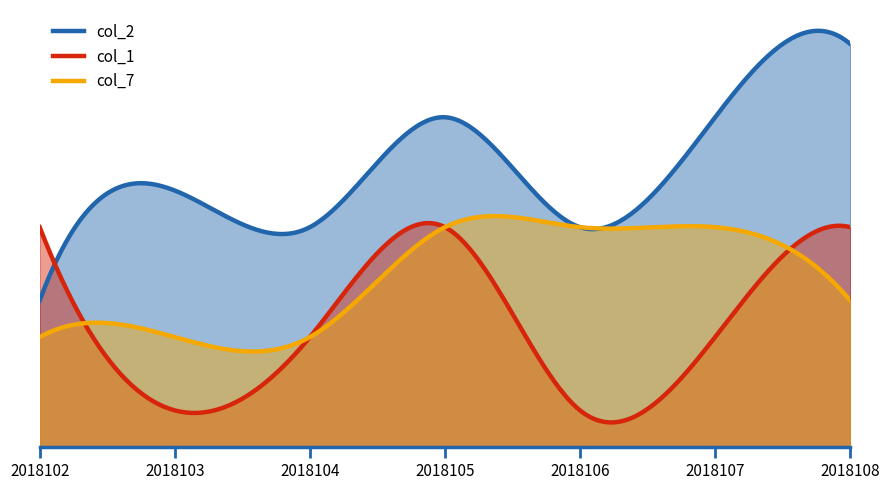

Where is the first local minimum for col_1?

2018103